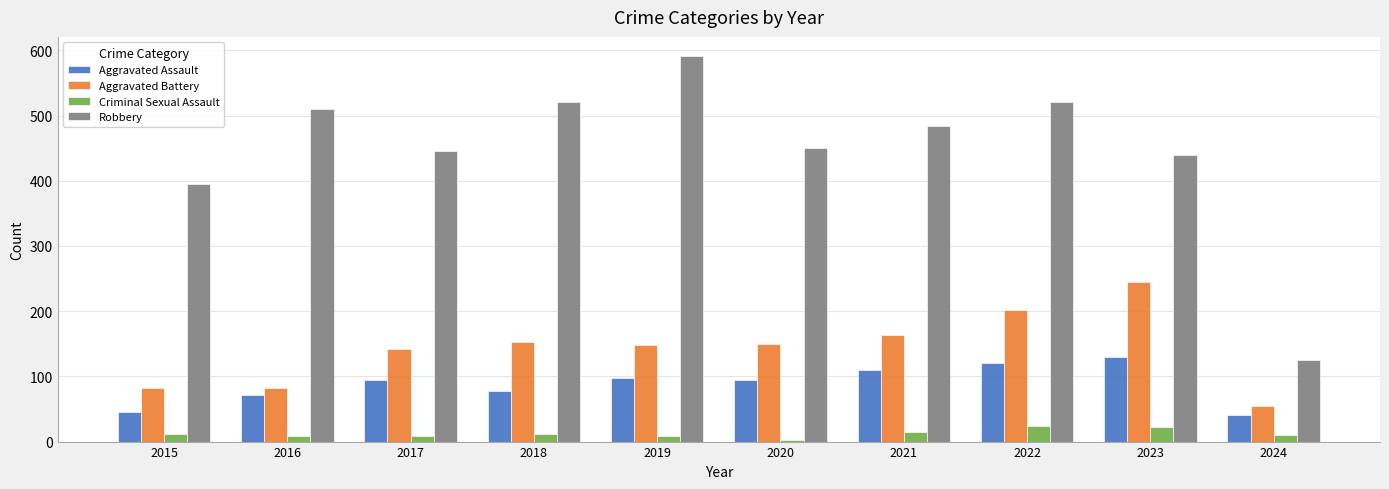

What is the value of the Robbery bar at the 8th from the left?

521